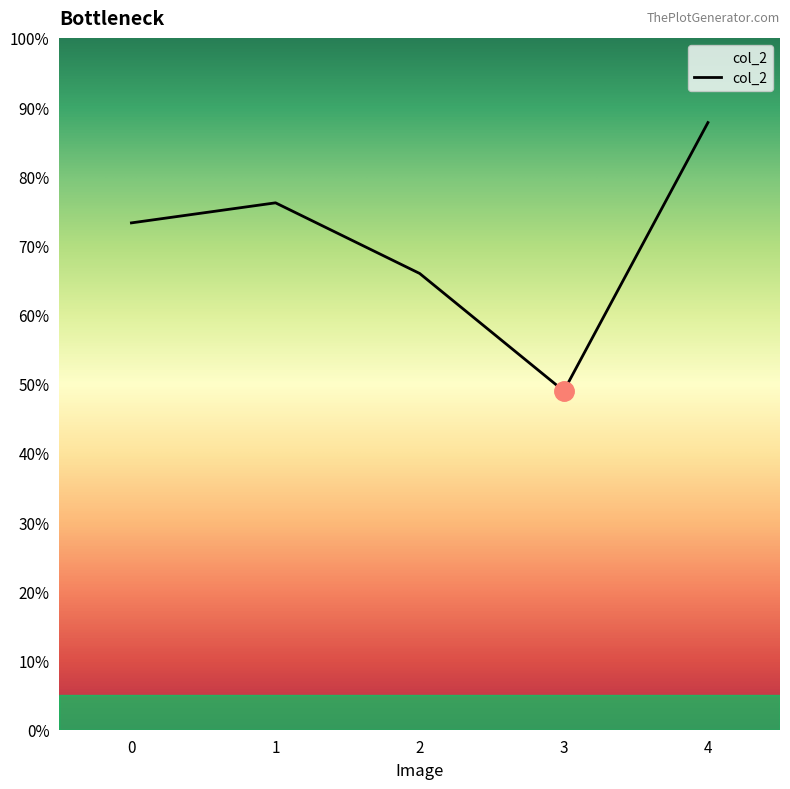

What is the average value?

0.7